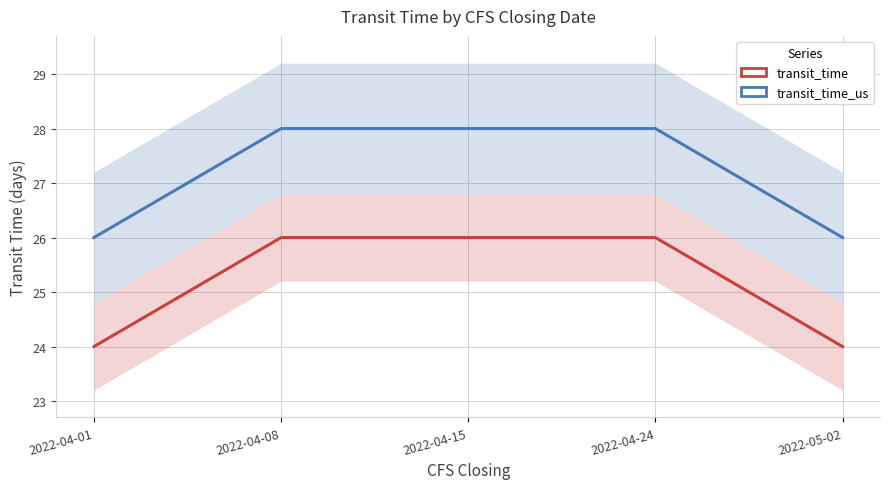

At which category is the sum across all series the highest?

2022-04-08